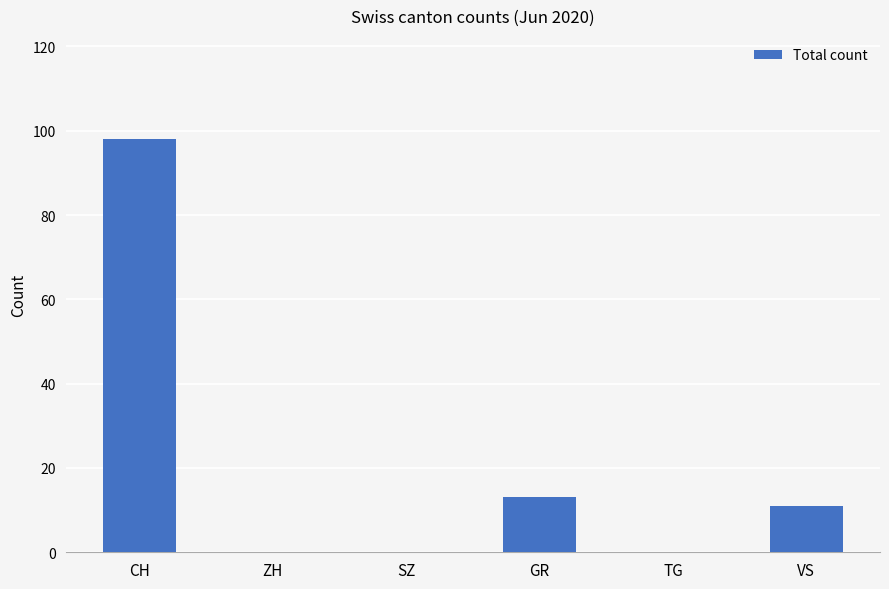

What is the maximum value shown in the chart?

98